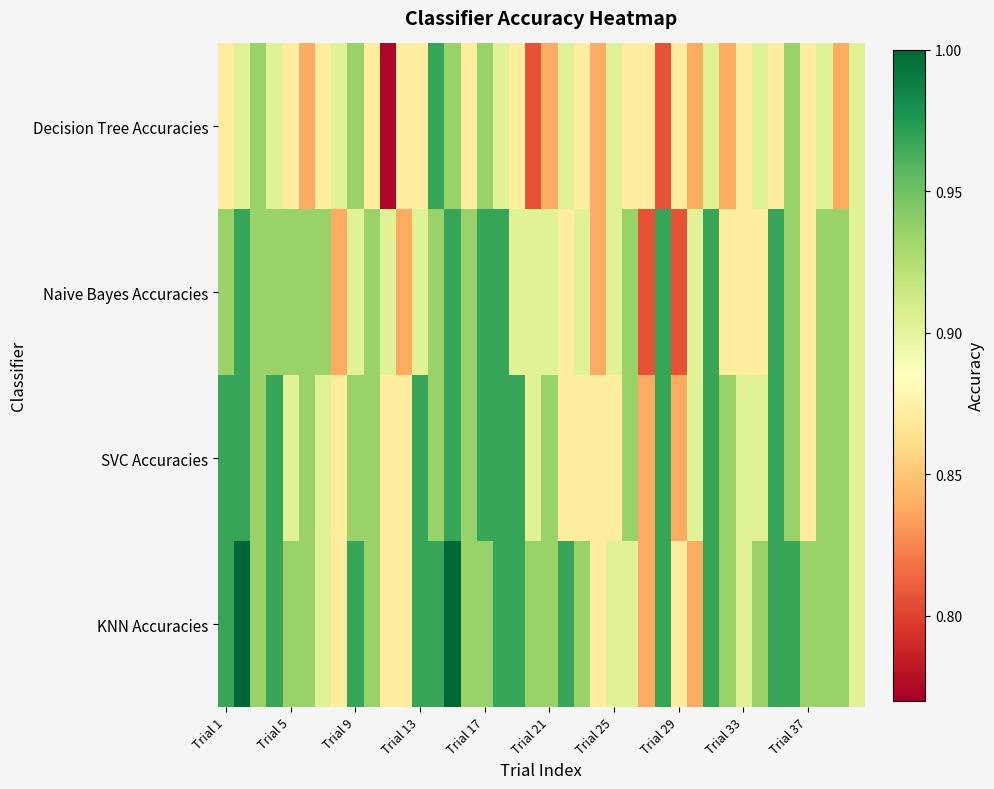

How many series are shown in this chart?

4